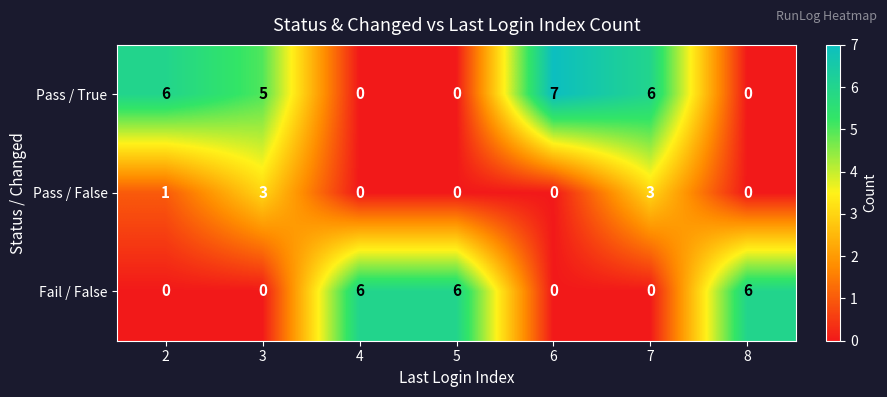

Rank the series by their average value, from highest to lowest.

Pass / True, Fail / False, Pass / False